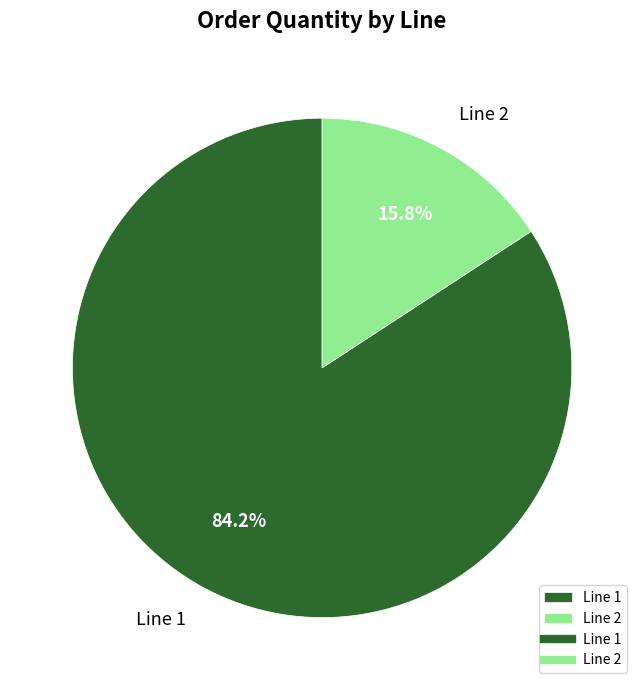

How many slices are in this pie chart?

2